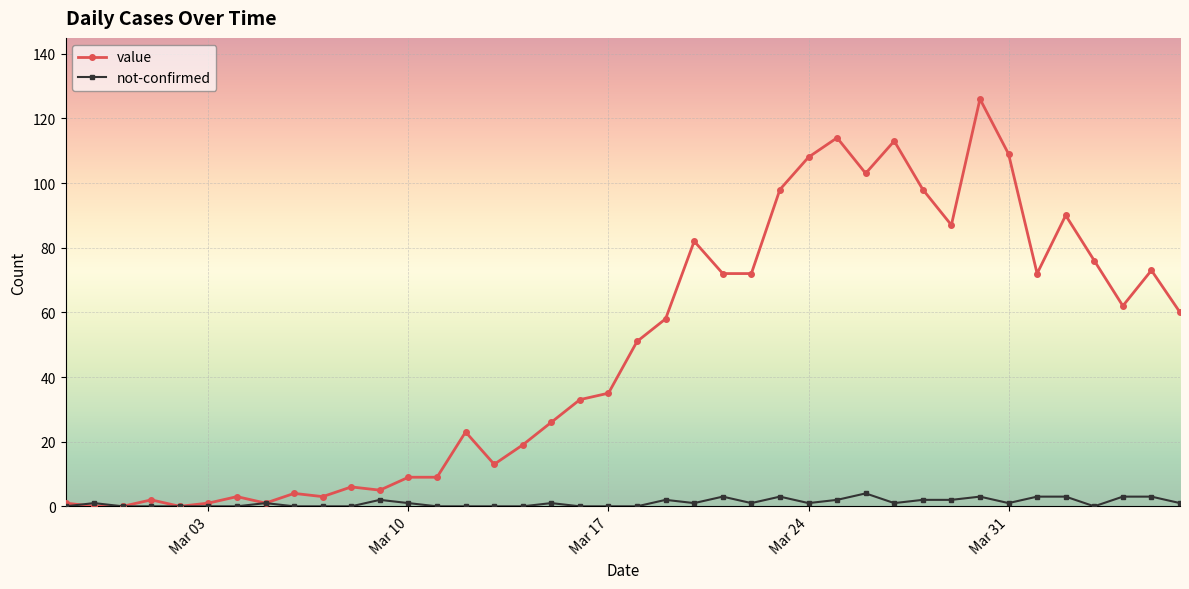

Which series has the largest total across all categories?

value